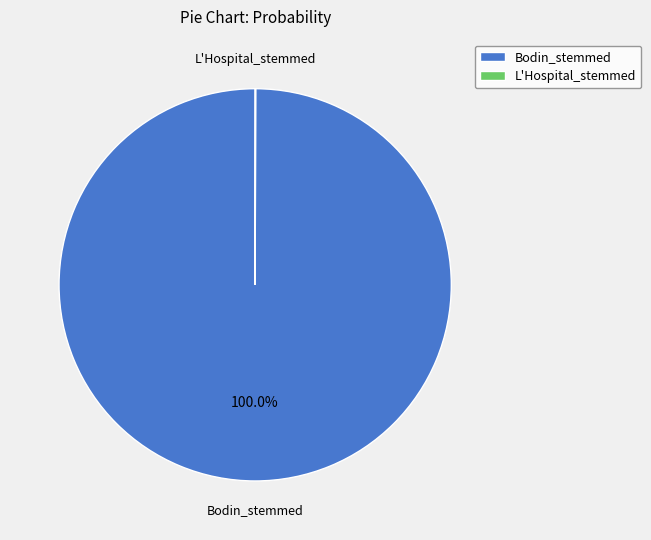

To the nearest percent, what percentage of the pie is Bodin_stemmed?

100%